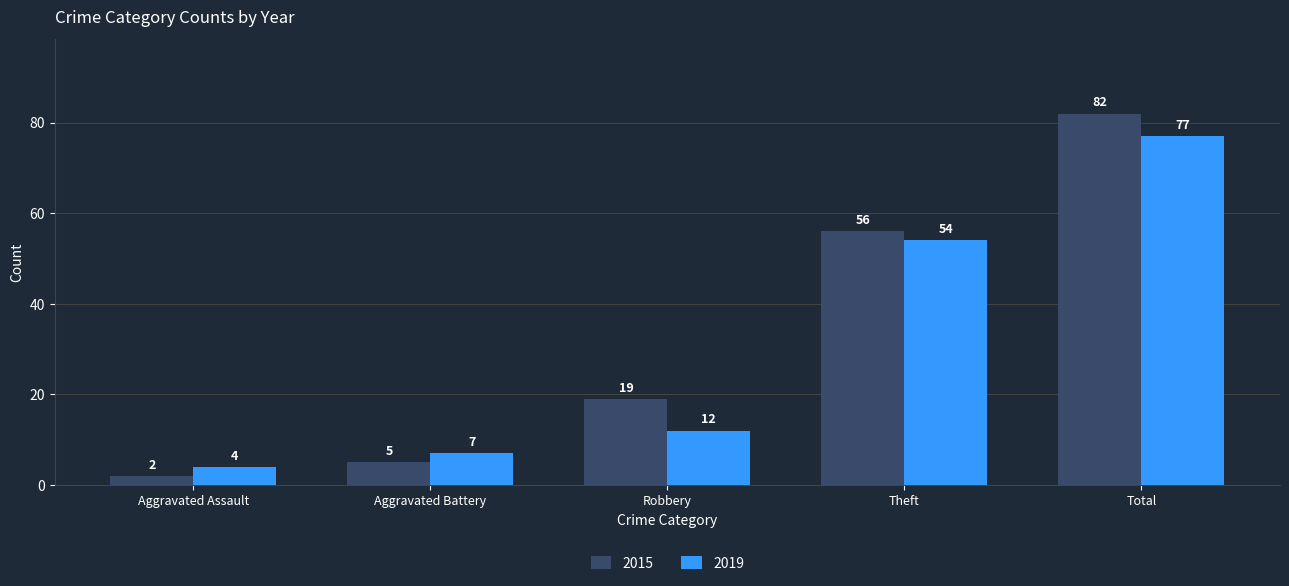

Reading right to left, extract all data points from this chart.

2015: Total=82	Theft=56	Robbery=19	Aggravated Battery=5	Aggravated Assault=2
2019: Total=77	Theft=54	Robbery=12	Aggravated Battery=7	Aggravated Assault=4